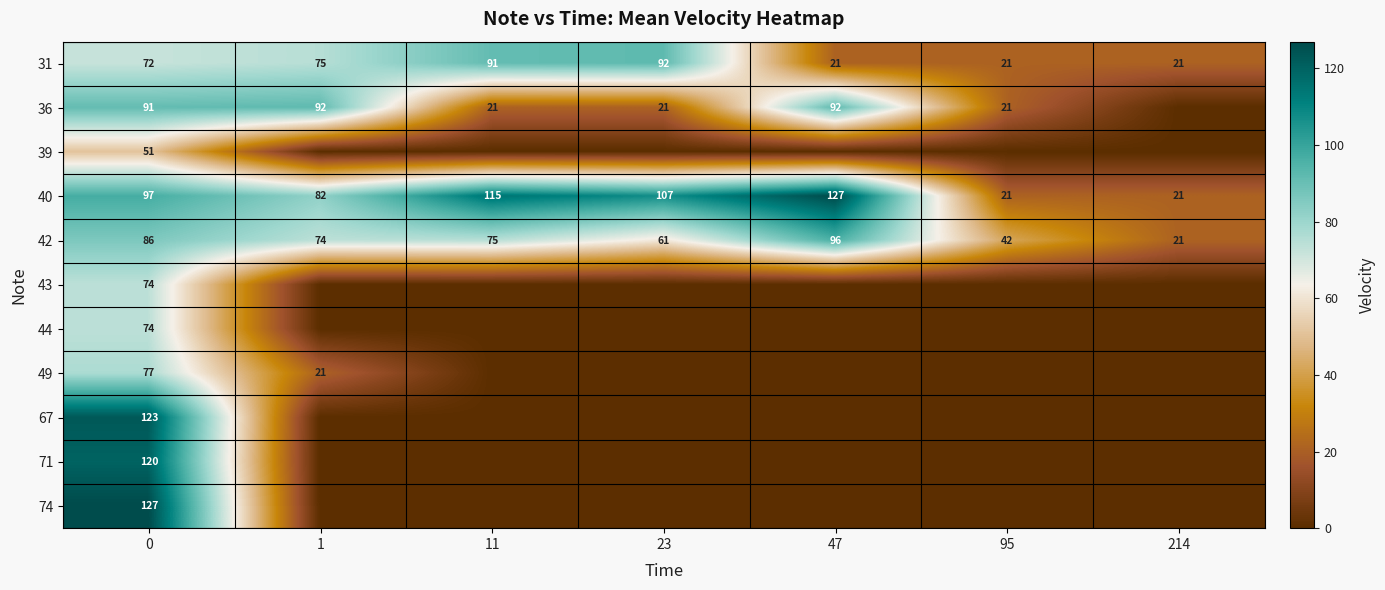

How many data points does each series have?

7